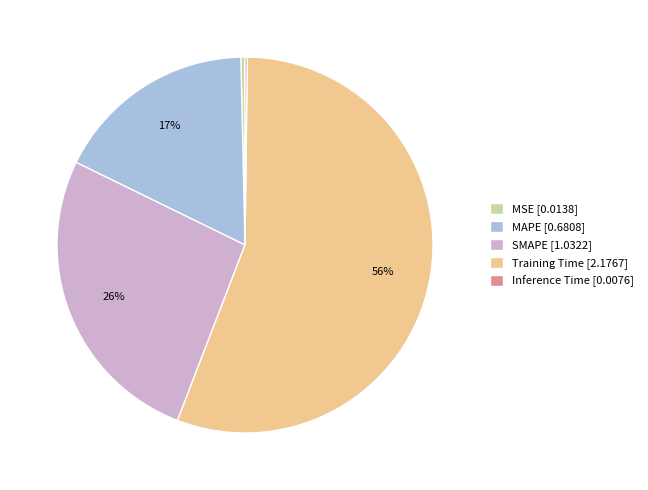

To the nearest percent, what is the difference between the MAPE and SMAPE slice percentages?

9%